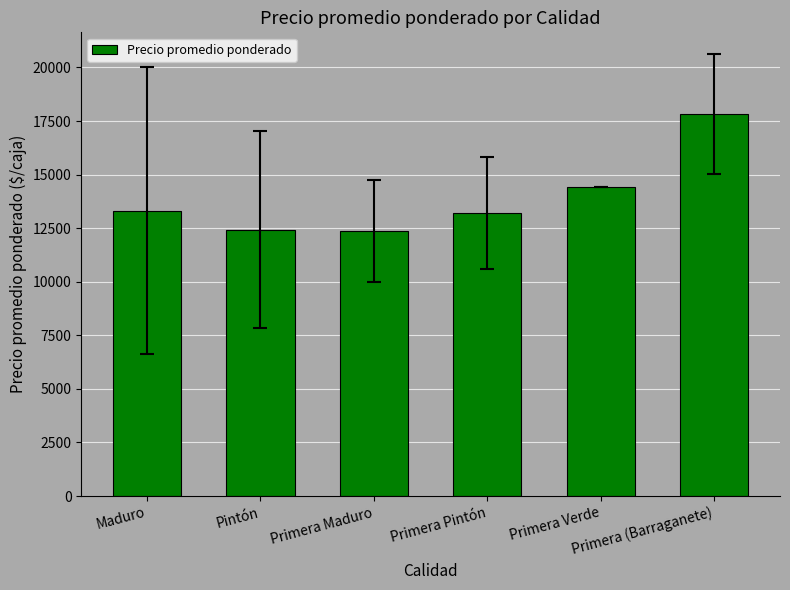

What is the difference between the second highest and minimum values?

2020.4